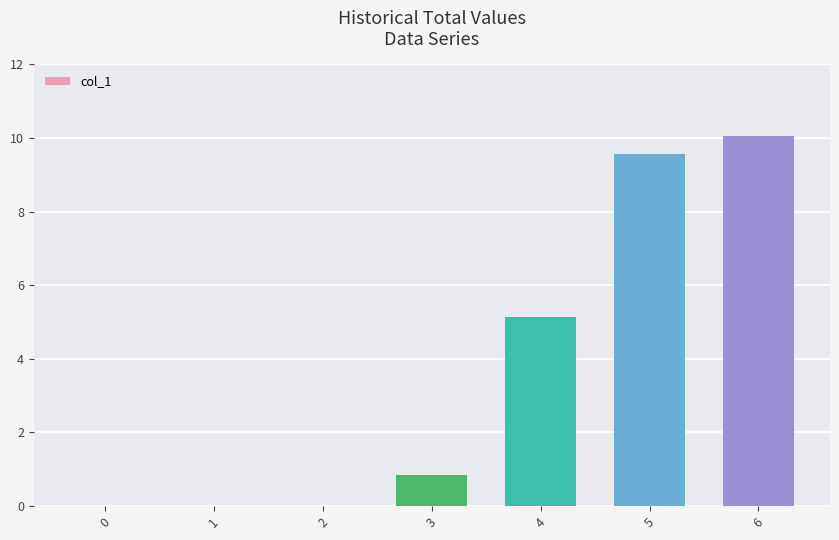

What is the maximum value shown in the chart?

10.1